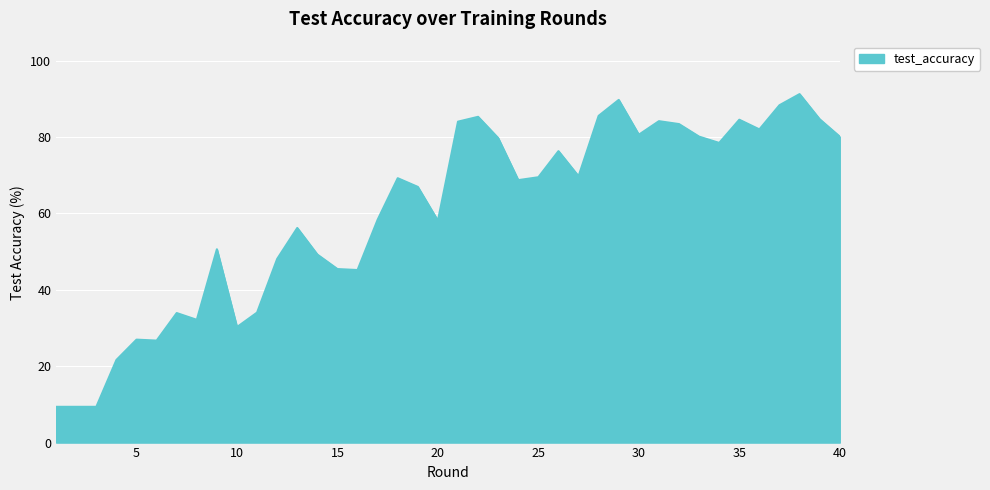

What is the difference between the maximum and minimum values?

81.9